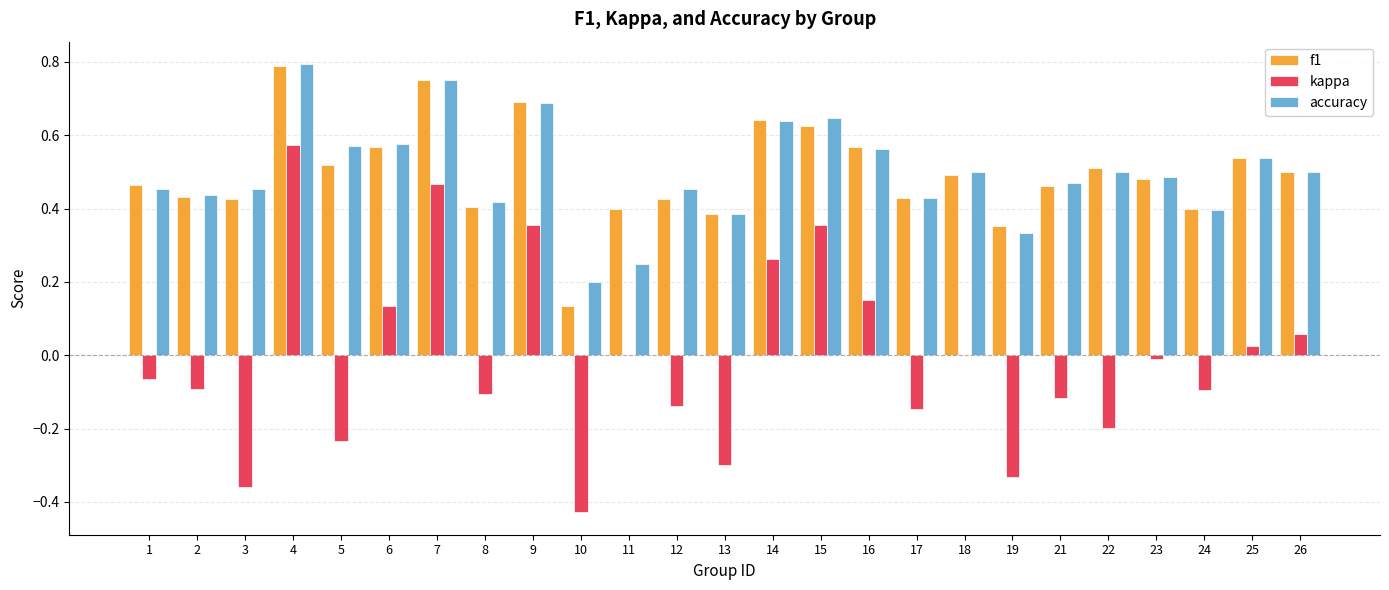

What are all the series names shown in the legend?

f1, kappa, accuracy